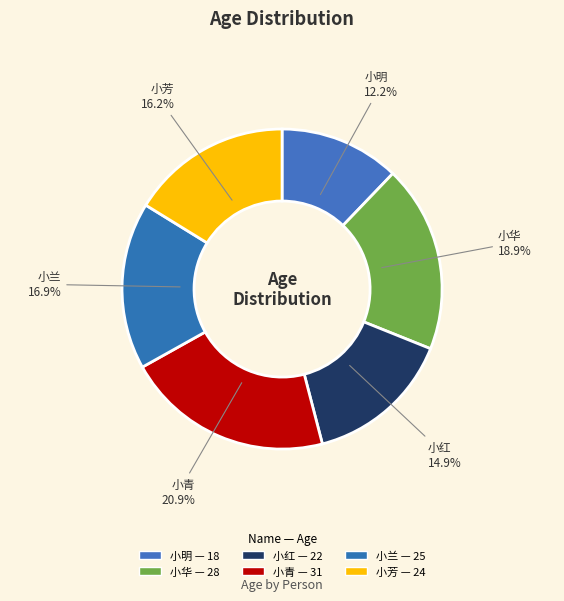

To the nearest percent, what is the difference between the largest and smallest slice percentages?

9%